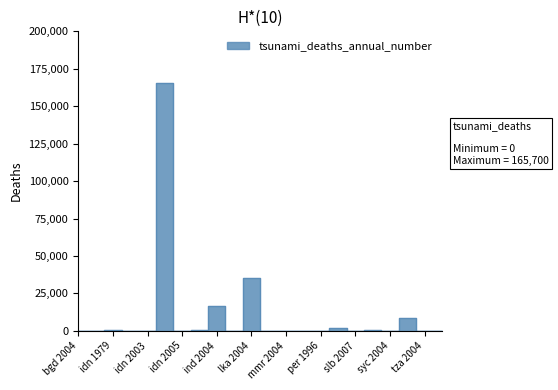

Does the chart display data point markers on the line(s)?

No